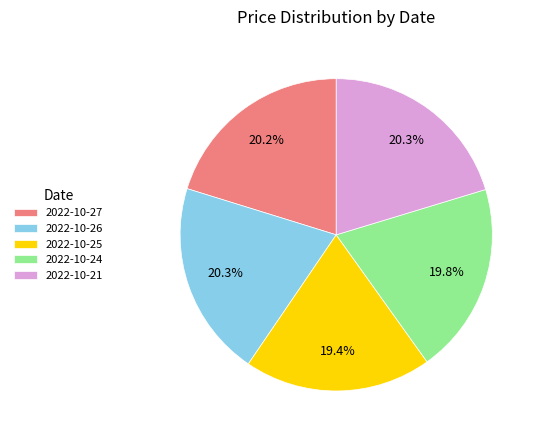

Approximately how many times larger is the value at 2022-10-24 compared to 2022-10-26?

1.0